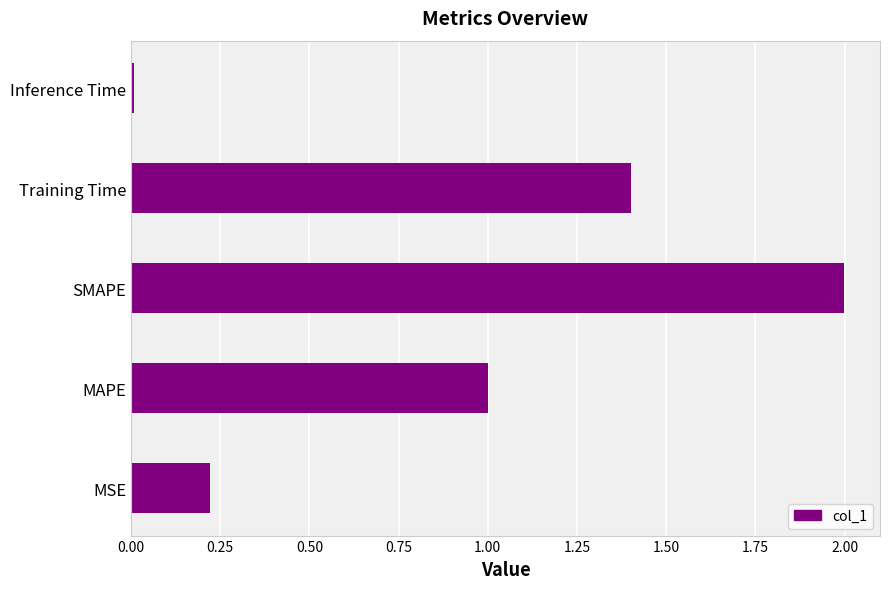

Is it true that the value at MSE is 0.4?

False